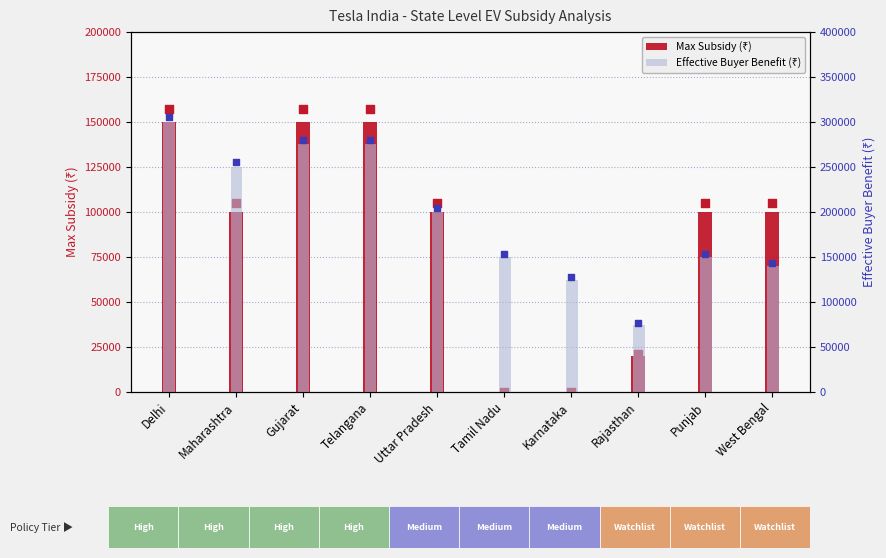

Which series reaches the minimum Y coordinate?

Max Subsidy (₹)